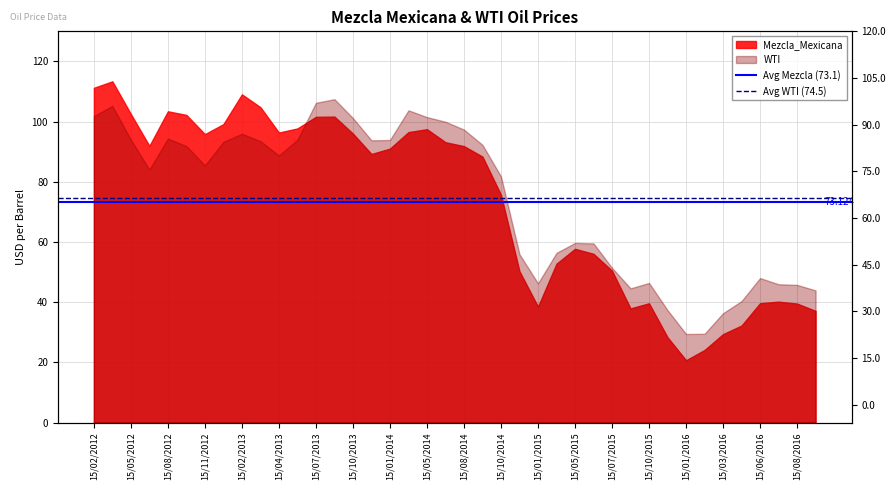

What is the average value of the Avg Mezcla (73.1) series?

73.1